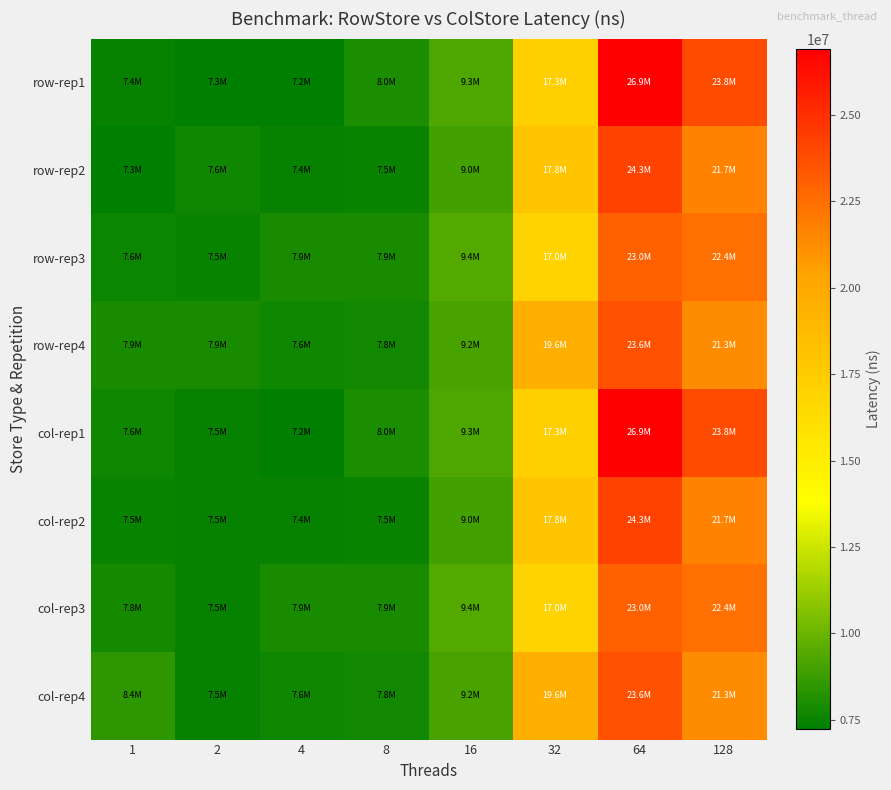

Between 32 and 64, which series saw the biggest shift?

row-rep1